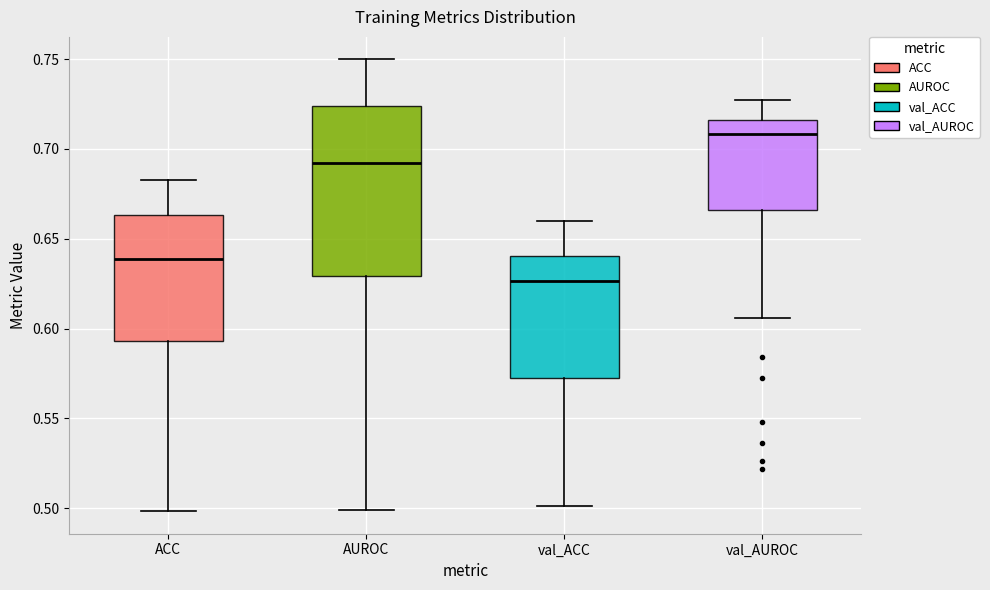

Where does the lower whisker of the box for ACC end on the y-axis? The values are not printed on the chart, so give them approximately, as read against the axis.

0.500